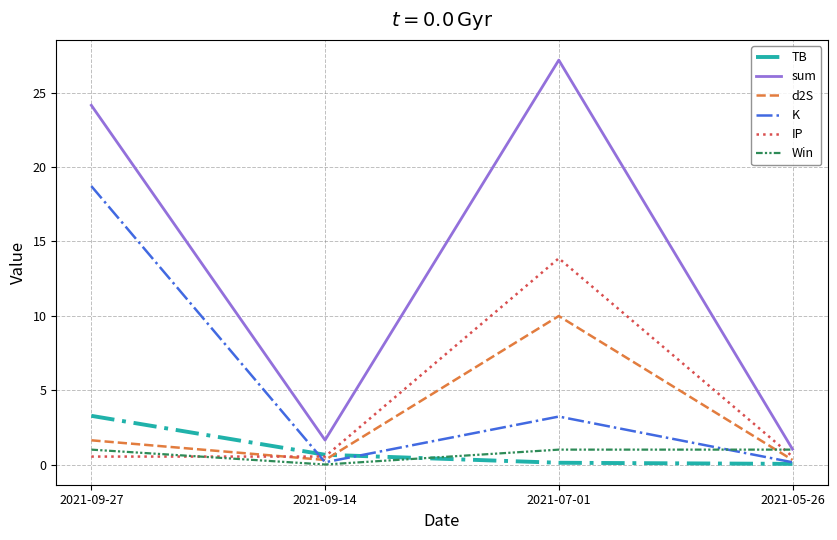

What is the difference between the second highest and minimum values in the K series?

3.1